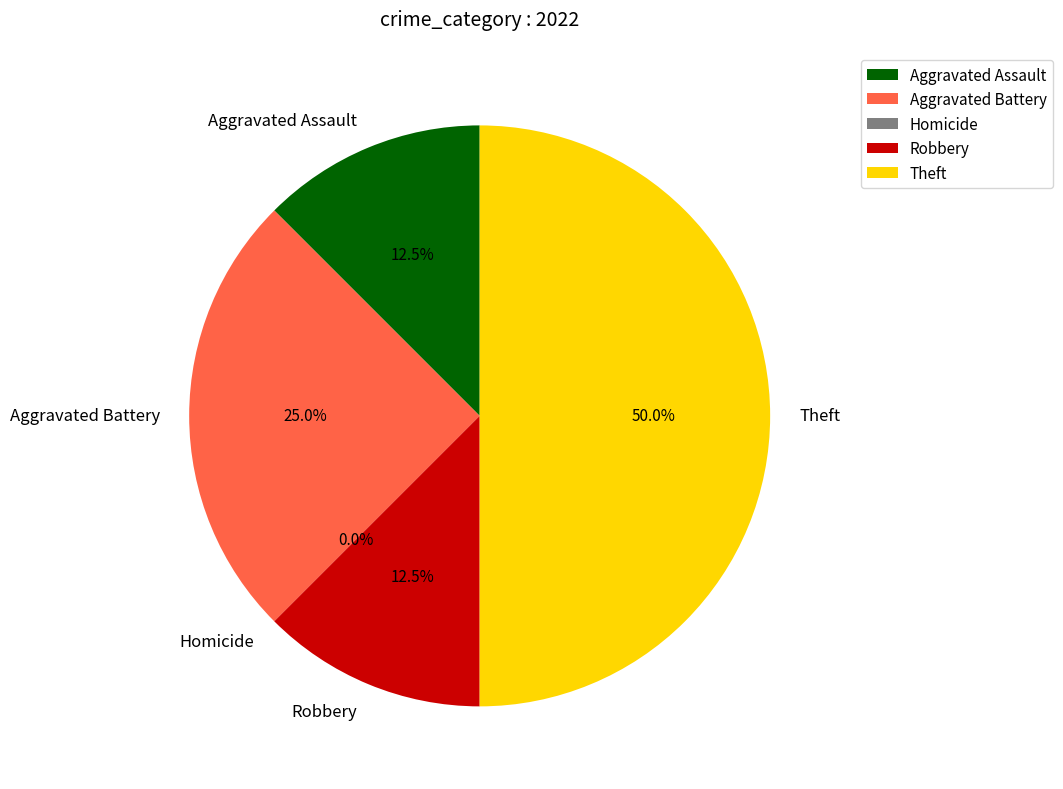

To the nearest percent, what is the average slice percentage?

20%